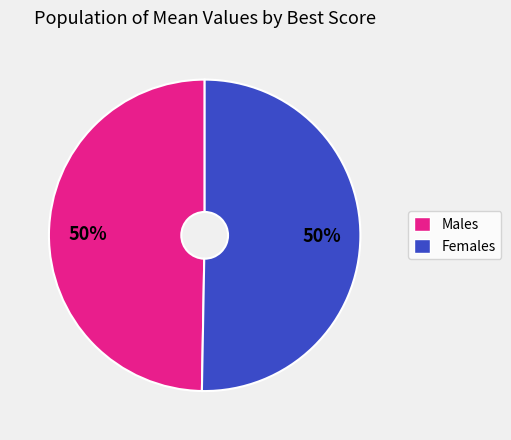

What is the ratio of the value at Females to the value at Males?

1.0